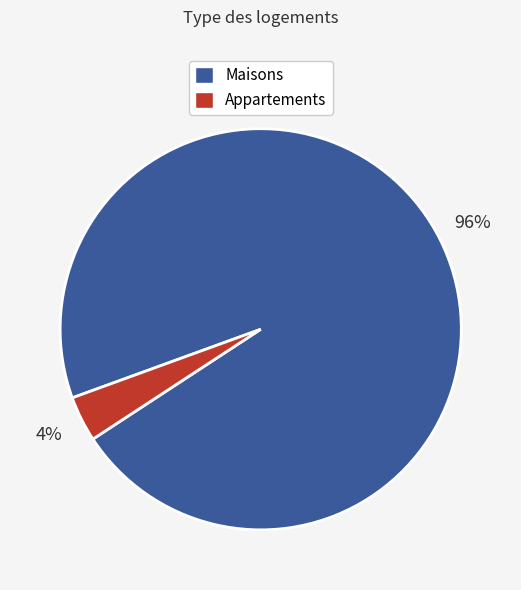

To the nearest percent, what is the average slice percentage?

50%